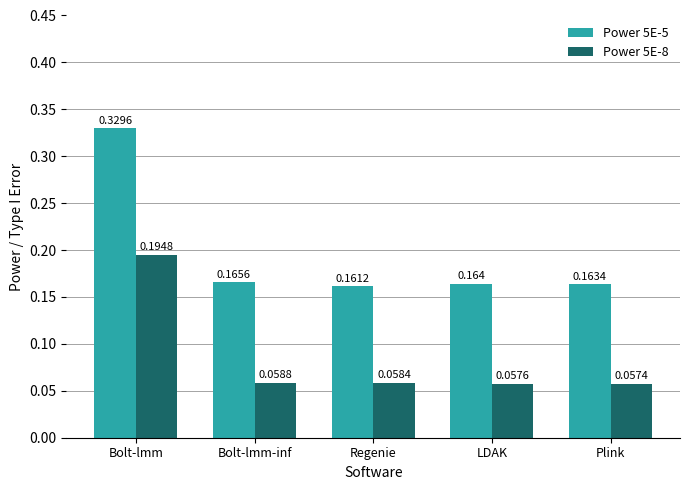

What is the label of the 4th bar from the left?

LDAK